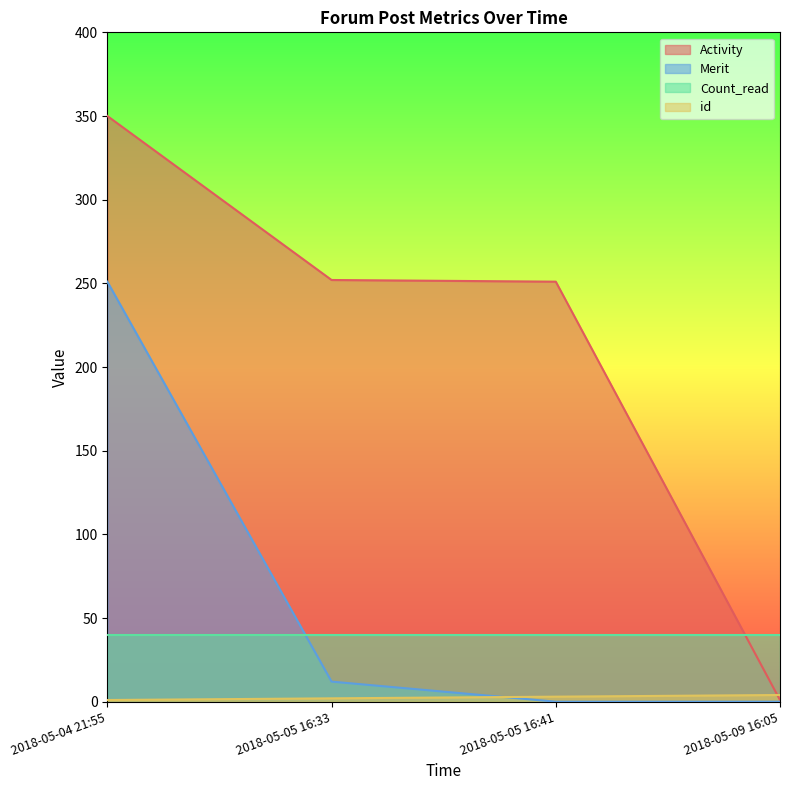

The Activity series shows 1 at 2018-05-09 16:05. True or false?

True